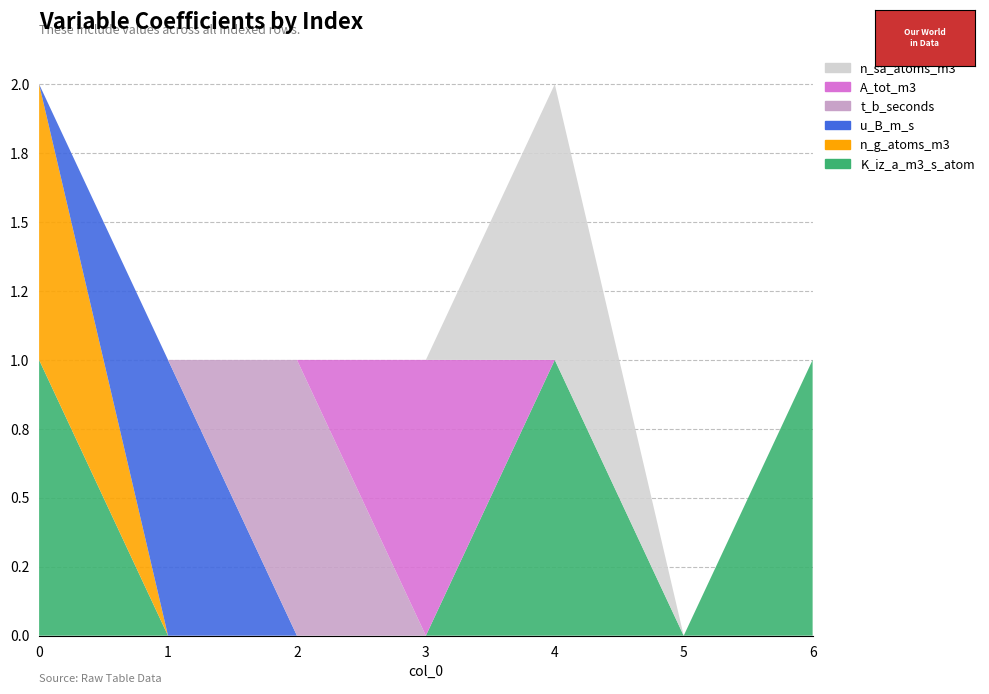

Reading left to right, what are all the values shown in this chart?

K_iz_a_m3_s_atom: 1	0	0	0	1	0	1
n_g_atoms_m3: 1	0	0	0	0	0	0
u_B_m_s: 0	1	0	0	0	0	0
t_b_seconds: 0	0	1	0	0	0	0
A_tot_m3: 0	0	0	1	0	0	0
n_sa_atoms_m3: 0	0	0	0	1	0	0